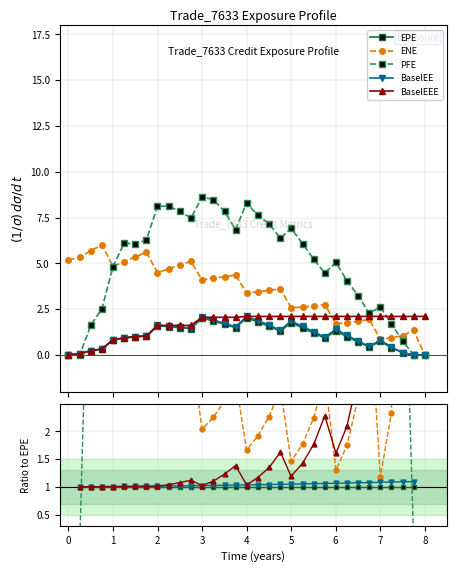

Does the chart have visible grid lines?

Yes